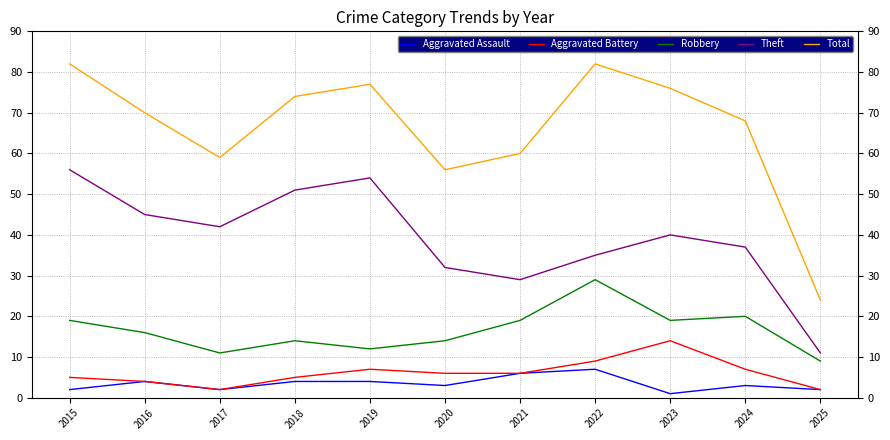

Reading left to right, extract all data points from this chart.

Aggravated Assault: 2015=2	2016=4	2017=2	2018=4	2019=4	2020=3	2021=6	2022=7	2023=1	2024=3	2025=2
Aggravated Battery: 2015=5	2016=4	2017=2	2018=5	2019=7	2020=6	2021=6	2022=9	2023=14	2024=7	2025=2
Robbery: 2015=19	2016=16	2017=11	2018=14	2019=12	2020=14	2021=19	2022=29	2023=19	2024=20	2025=9
Theft: 2015=56	2016=45	2017=42	2018=51	2019=54	2020=32	2021=29	2022=35	2023=40	2024=37	2025=11
Total: 2015=82	2016=70	2017=59	2018=74	2019=77	2020=56	2021=60	2022=82	2023=76	2024=68	2025=24